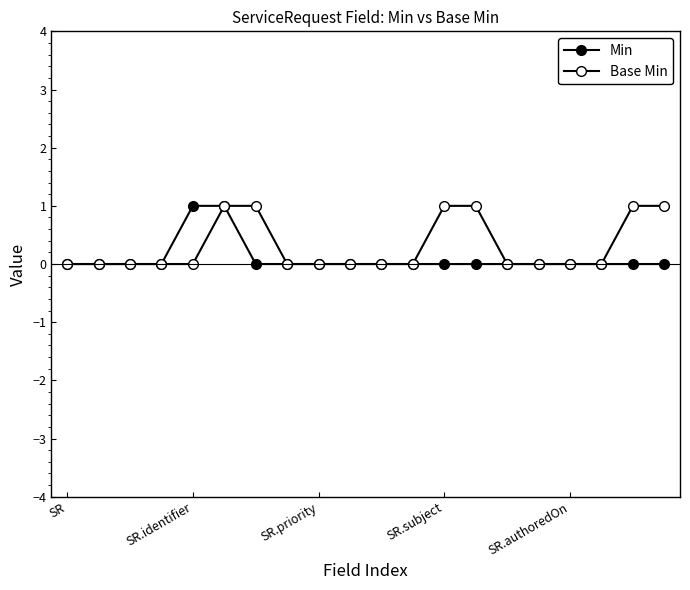

How many data points does each series have?

20